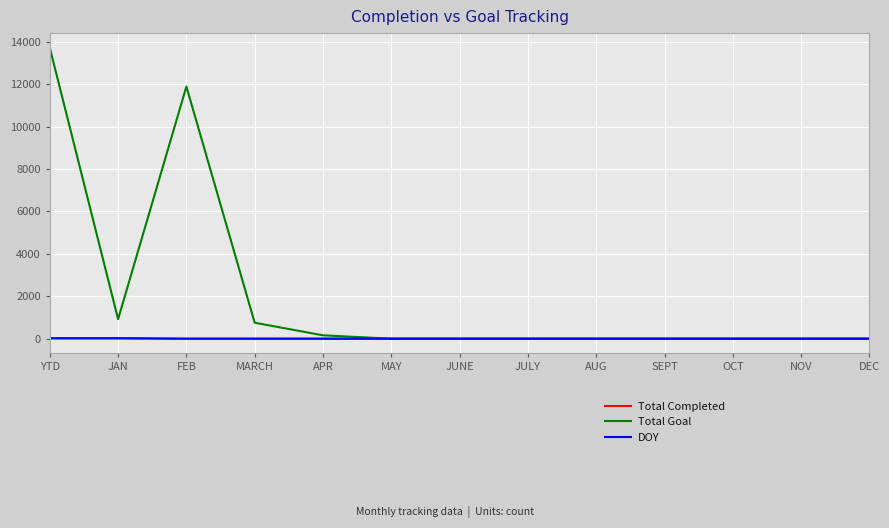

Which label corresponds to the largest value in the chart?

YTD